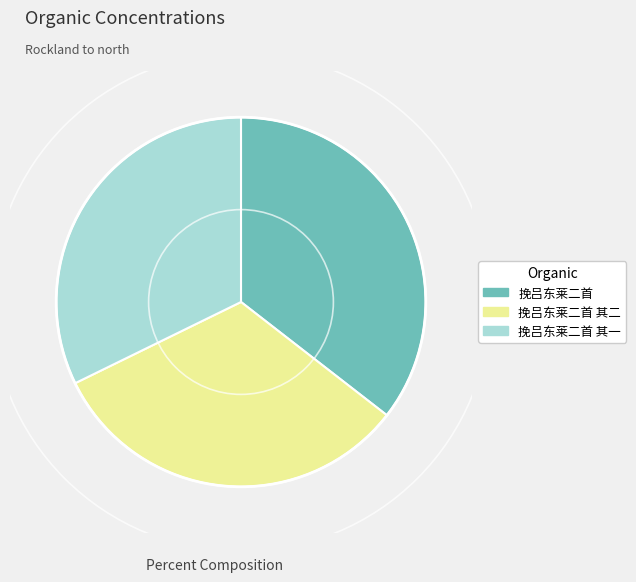

Is it true that 挽吕东莱二首 is 8% of the pie?

False